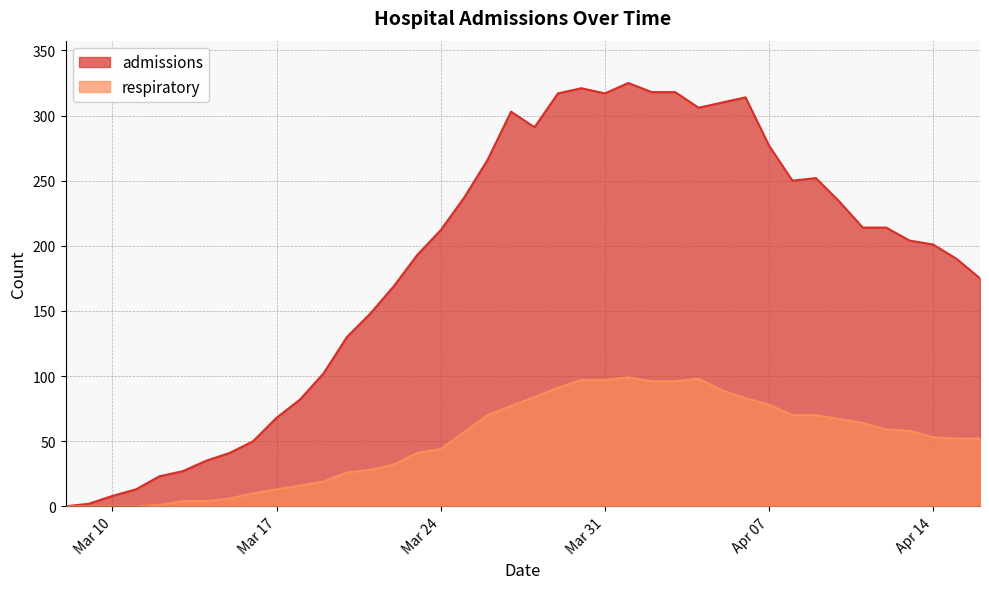

What is the average value of the admissions series?

186